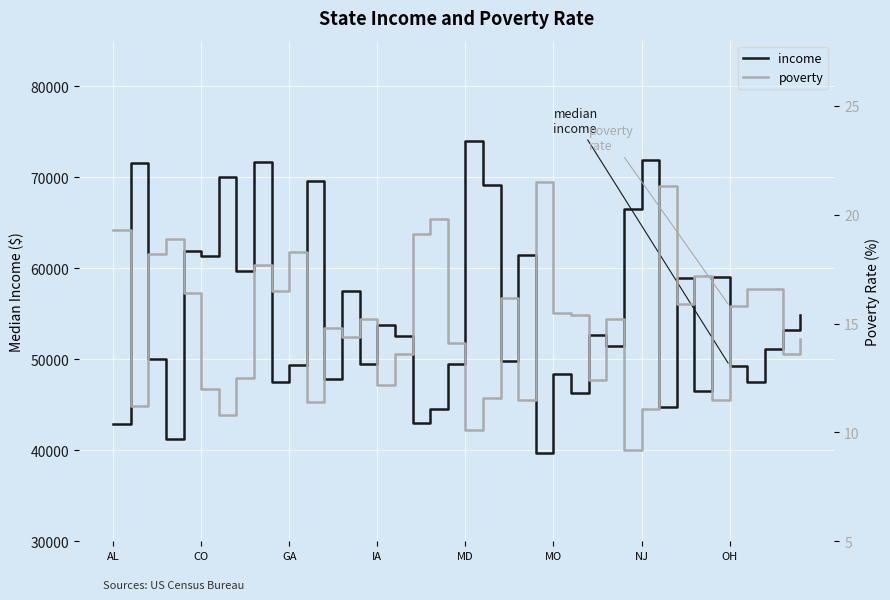

The income series shows 49321 at GA. True or false?

True